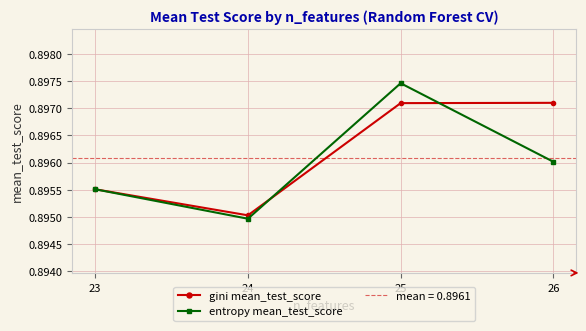

Reading left to right, transcribe all the data shown in this chart.

gini mean_test_score: 26=0.9	25=0.9	24=0.9	23=0.9
entropy mean_test_score: 26=0.9	25=0.9	24=0.9	23=0.9